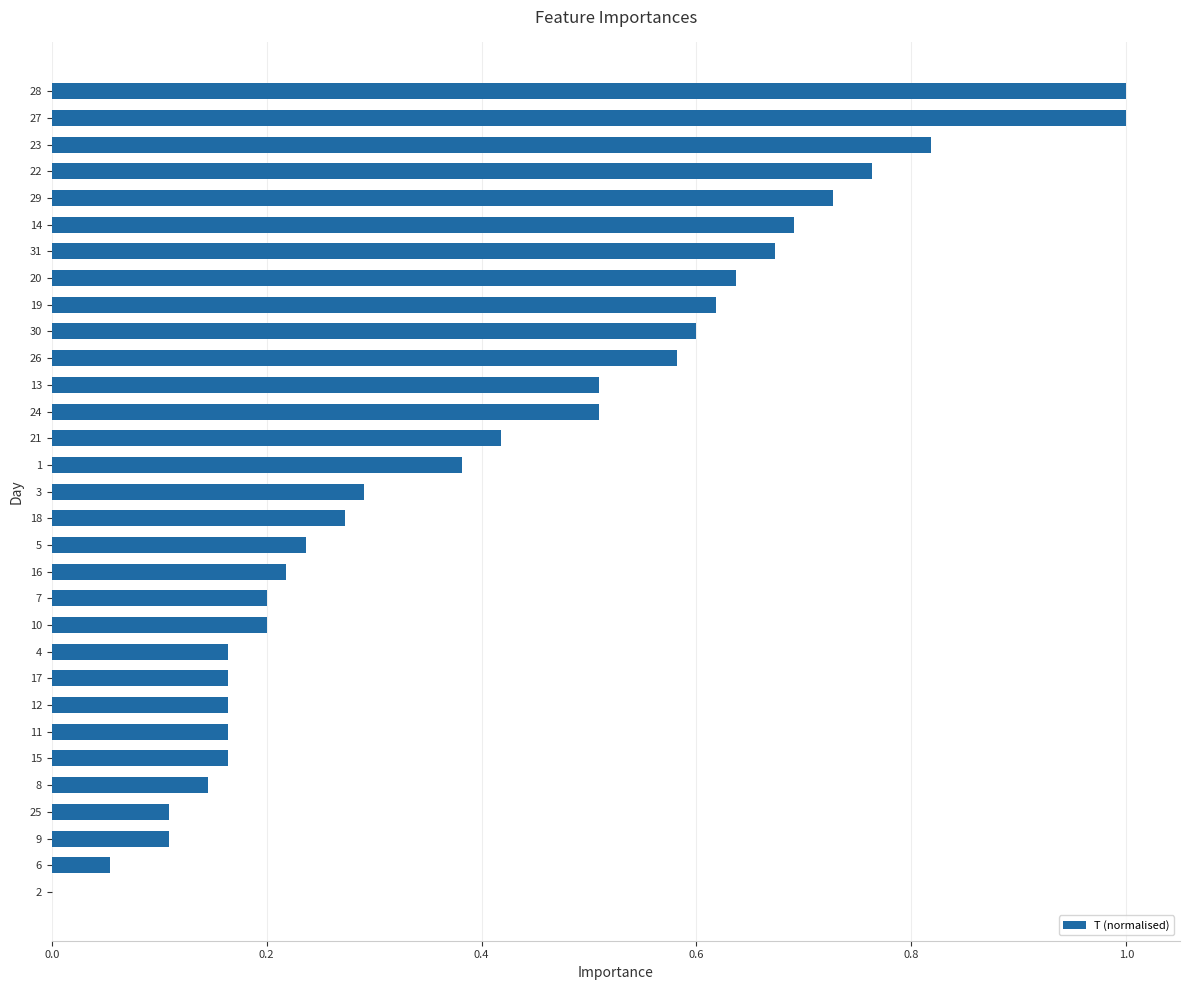

How many distinct data groups are displayed?

1